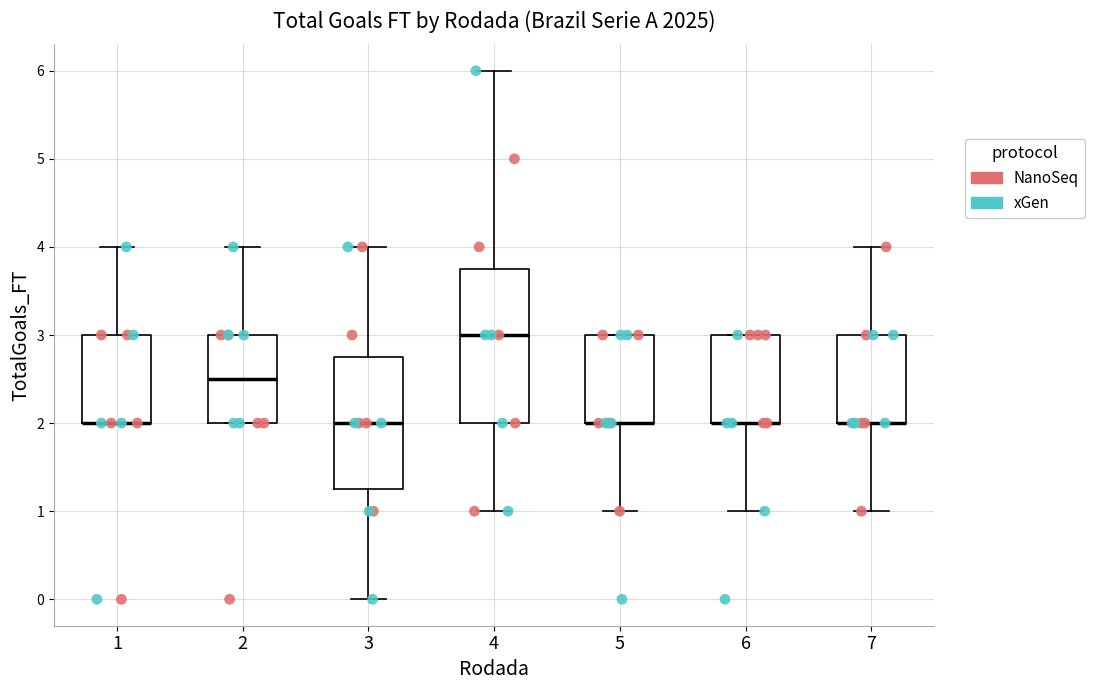

Which box is the tallest, from its lower edge to its upper edge?

4